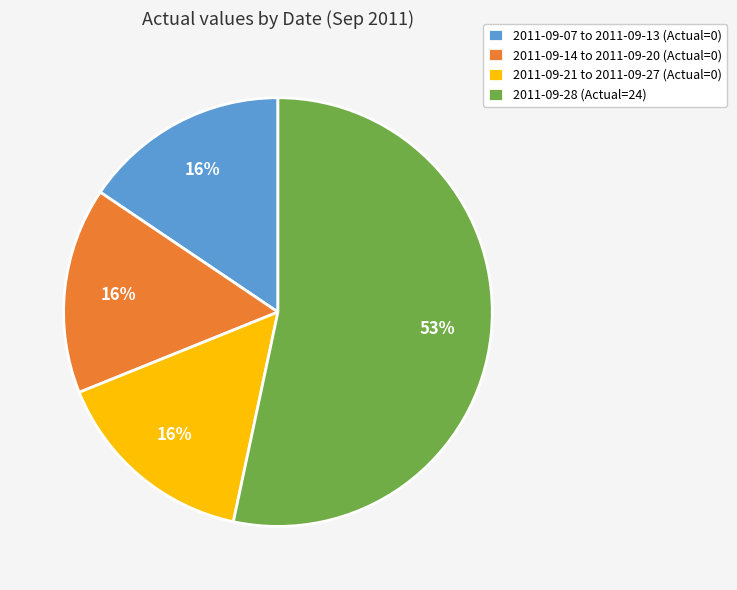

How many slices are in this pie chart?

4